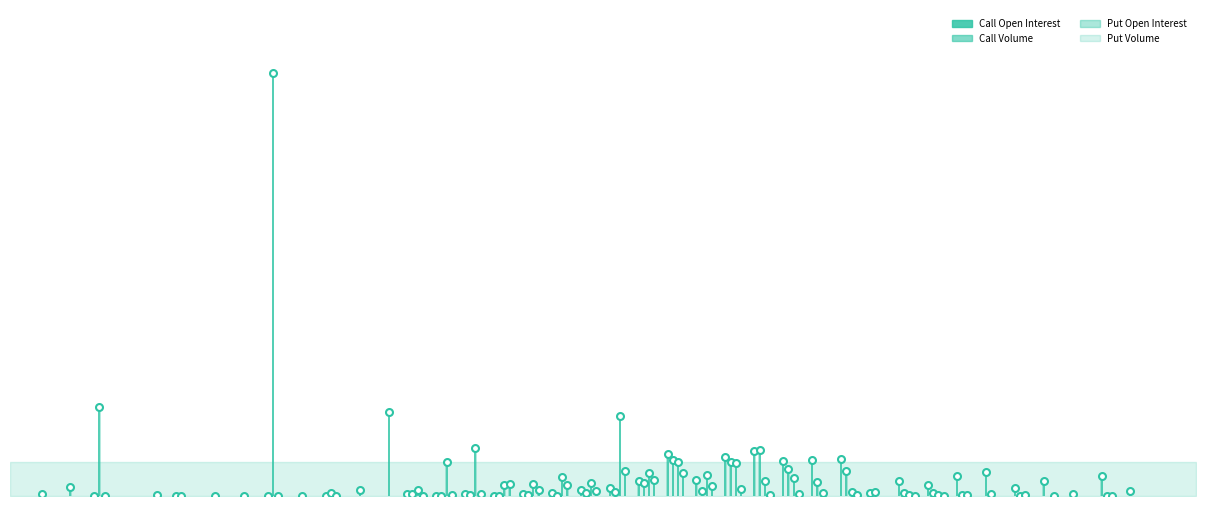

Where is put_volume nearest to the value 114?

56